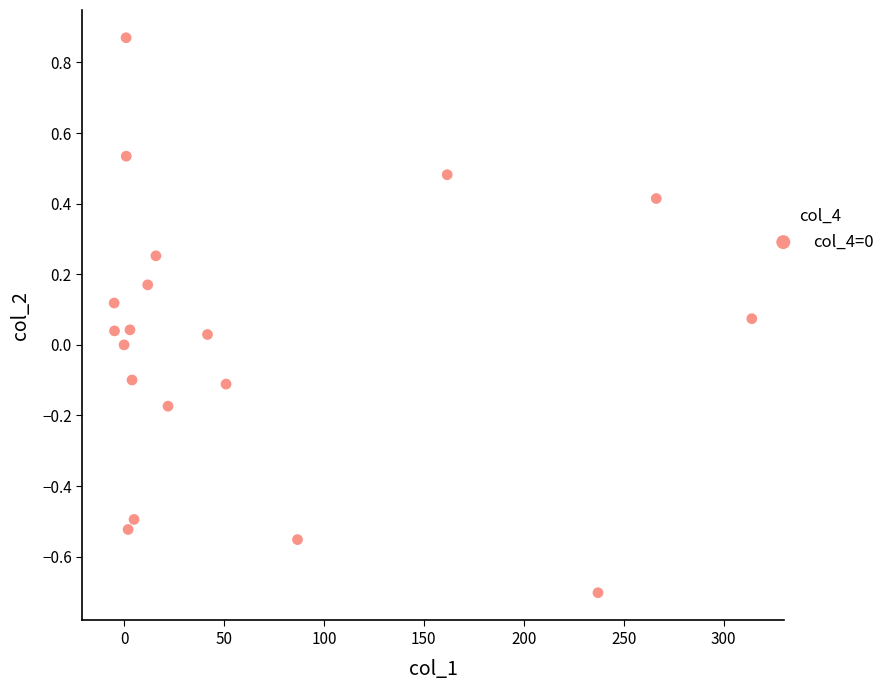

What is the range of X values (max minus min)?

319.1